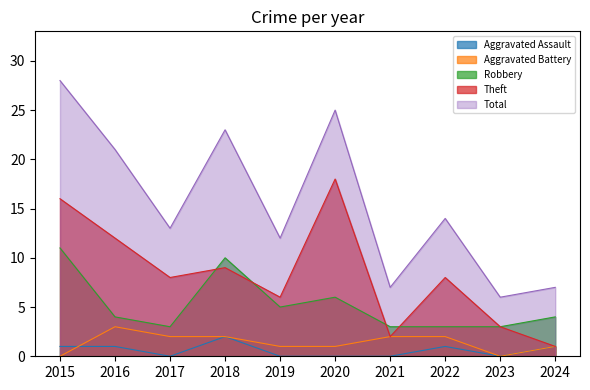

What is the total value across all series at 2023?

12